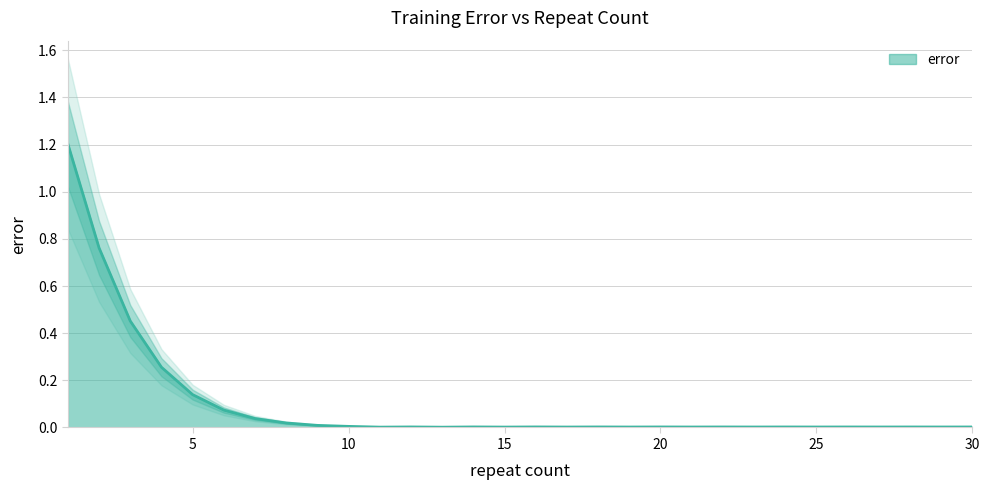

At which label is the value closest to 0?

13